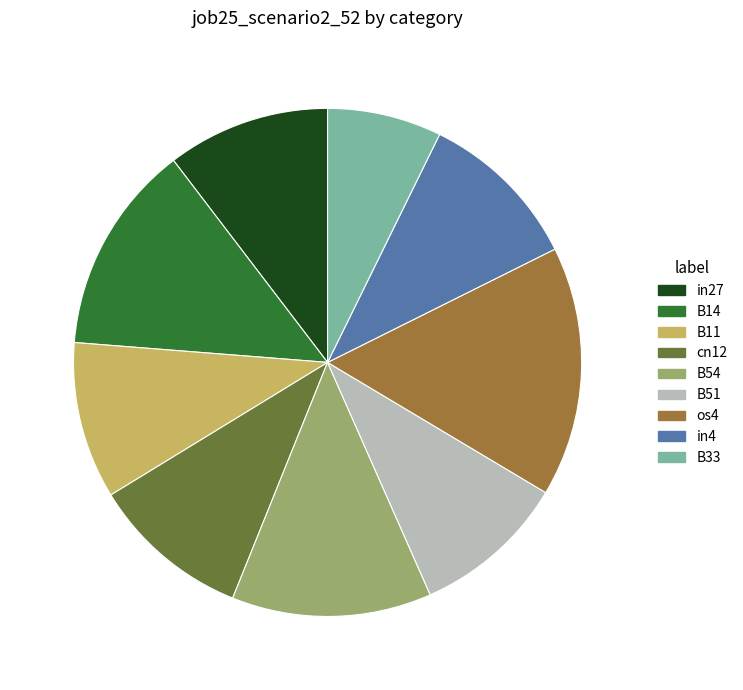

Which slice is the largest?

os4